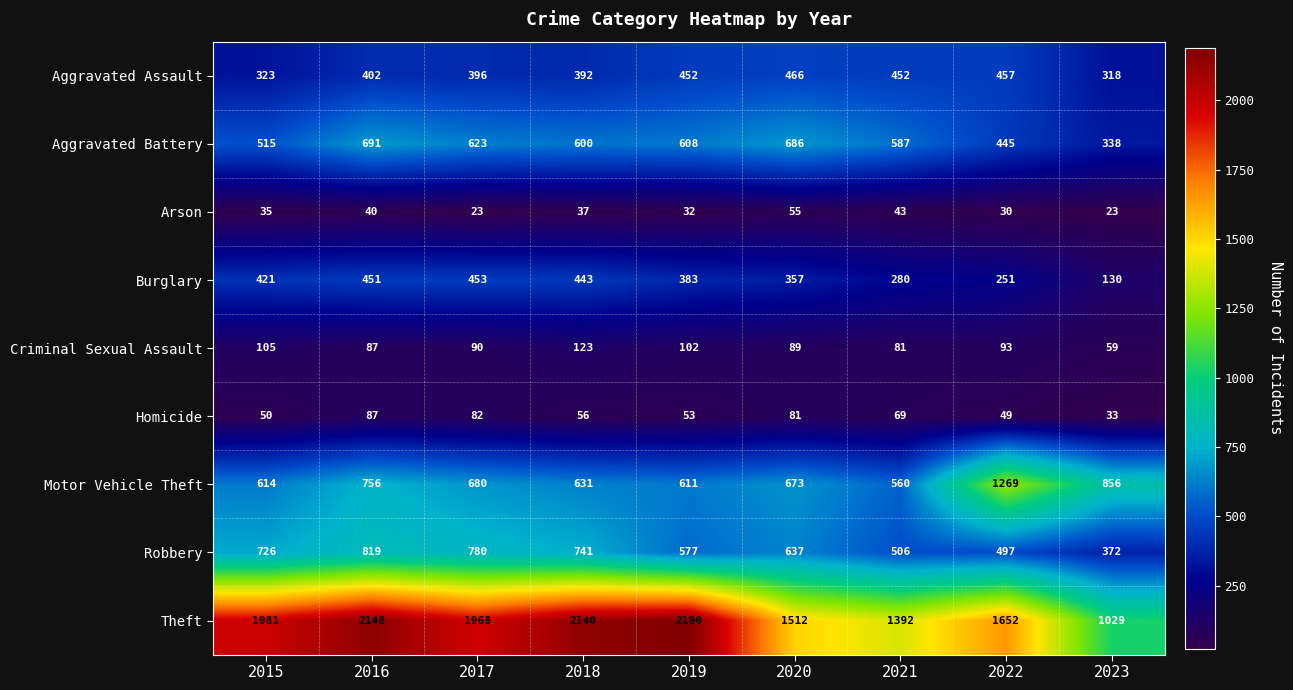

At 2023, list the series in order from smallest to largest.

Arson, Homicide, Criminal Sexual Assault, Burglary, Aggravated Assault, Aggravated Battery, Robbery, Motor Vehicle Theft, Theft